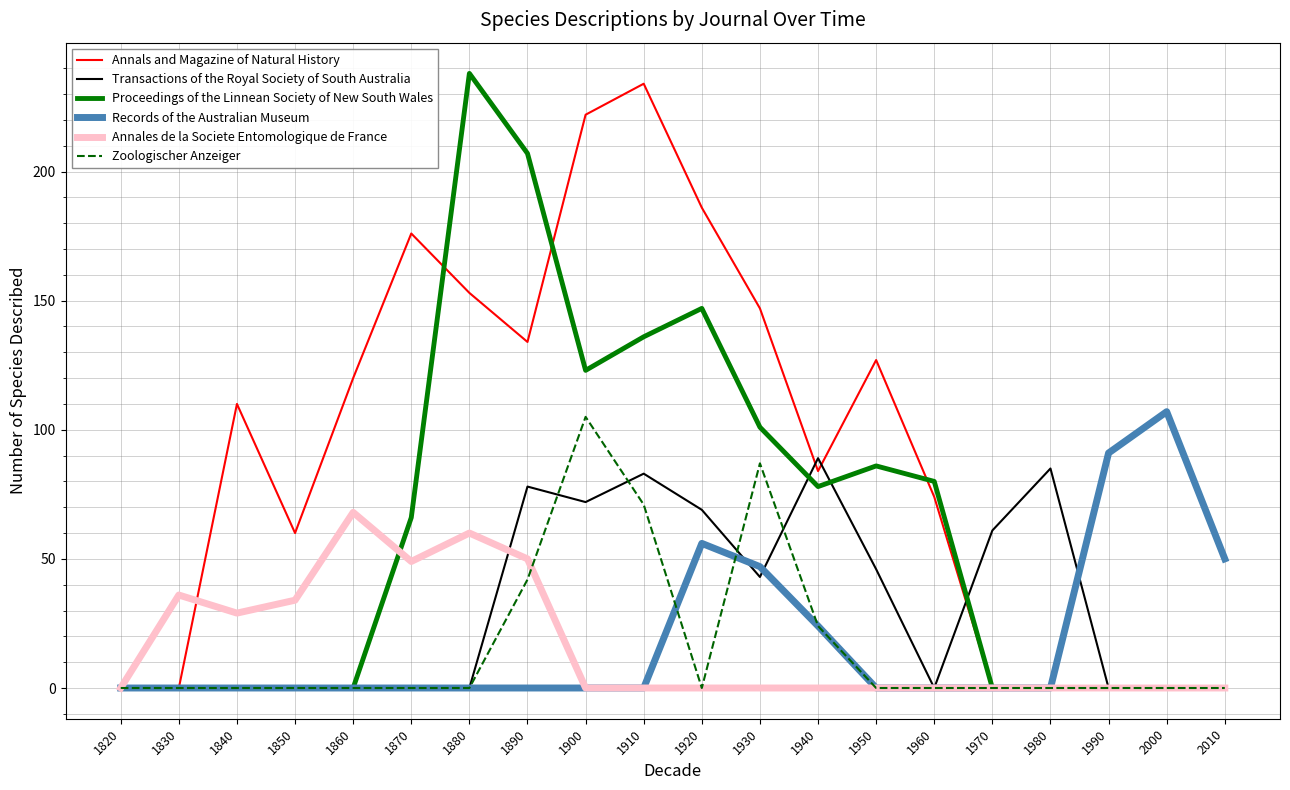

What is the spread (max minus min) of values at 1930?

147